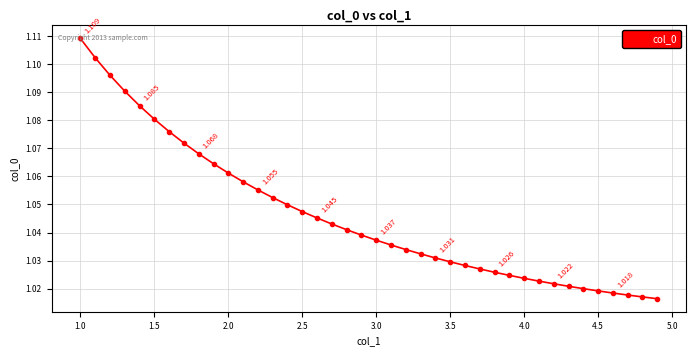

What is the maximum value shown in the chart?

1.1